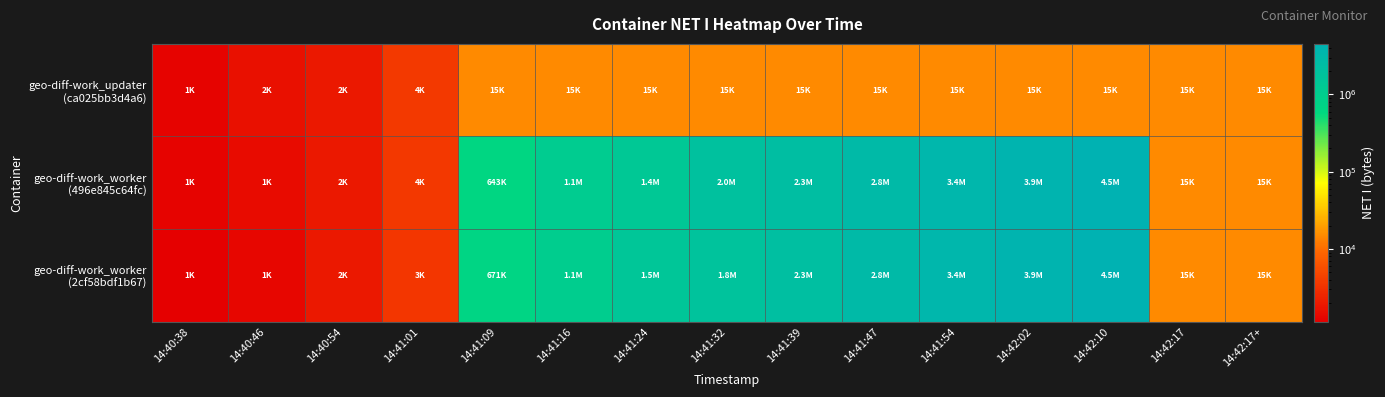

At how many categories does at least one series exceed 10590?

11